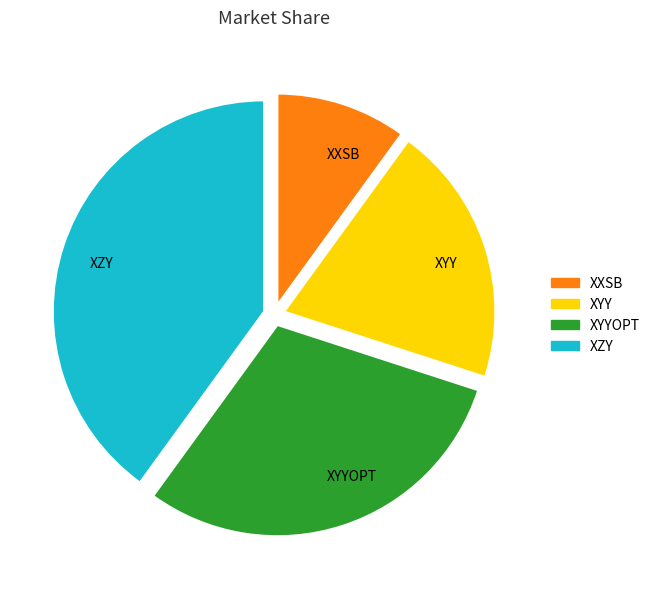

Between XYY and XZY, which is larger?

XZY